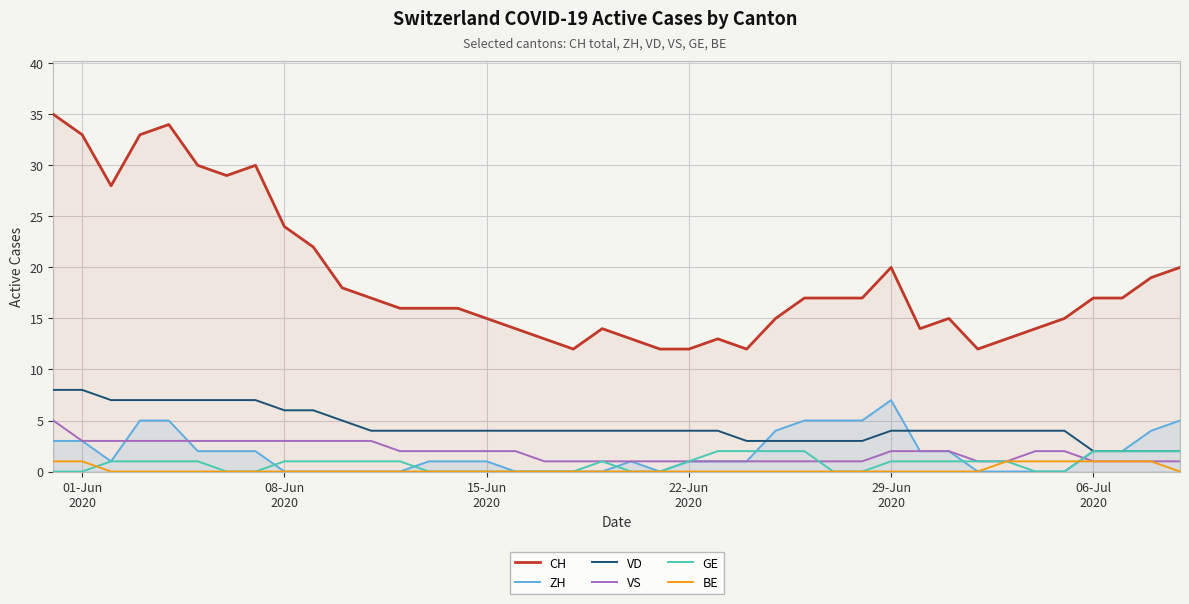

Which series has the largest total across all categories?

CH